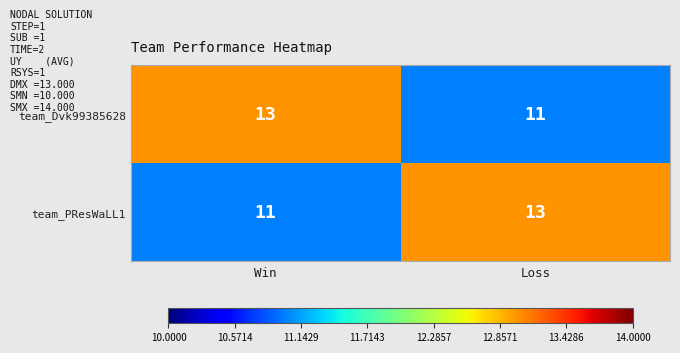

True or false: team_PResWaLL1 has a value of 11 at Win.

True